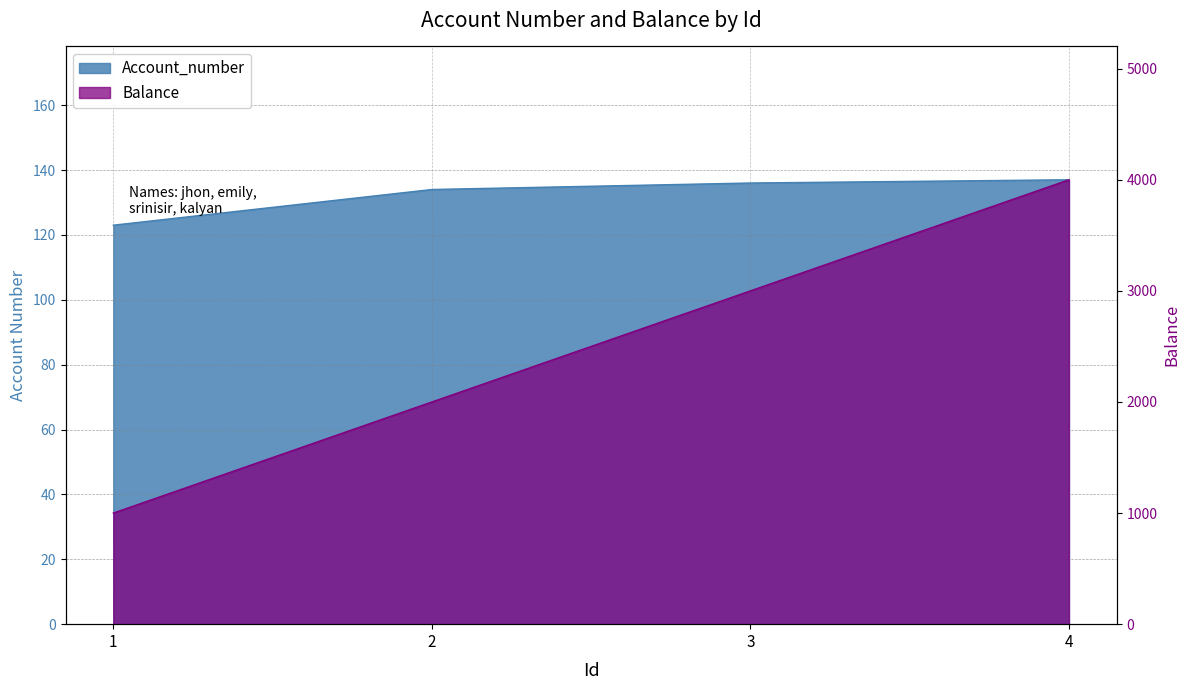

The Account_number series shows 137 at 4. True or false?

True